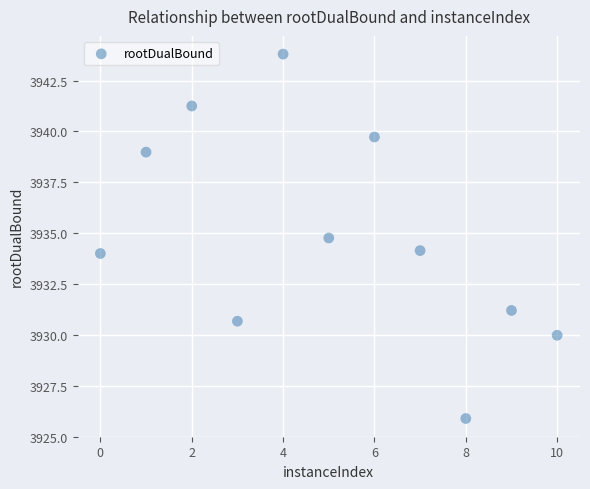

What is the average Y value?

3934.9